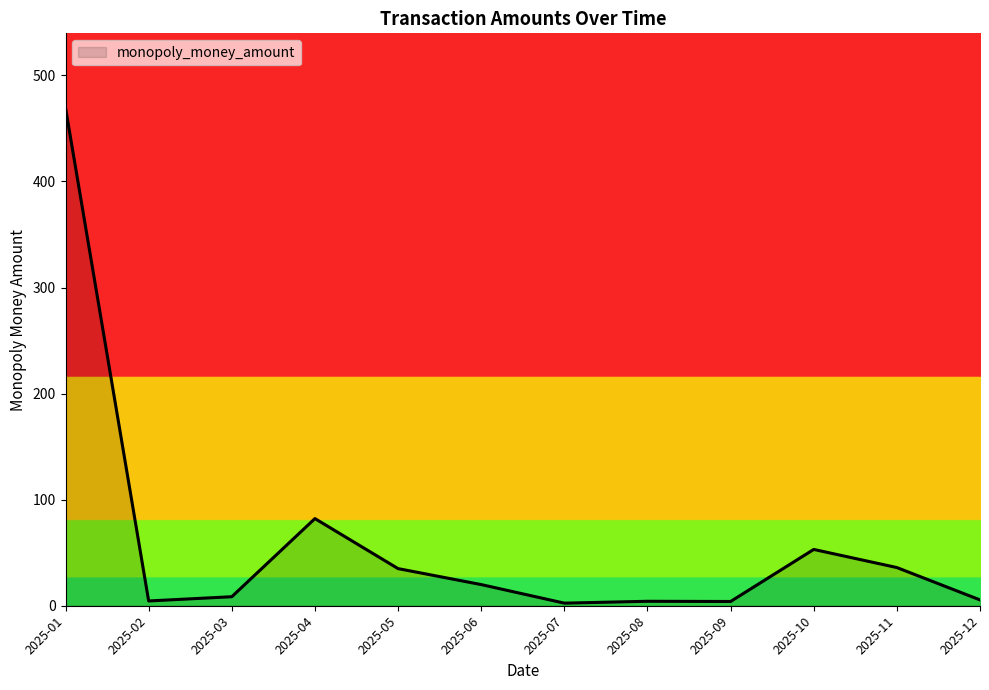

At which label is the value closest to 235?

2025-04